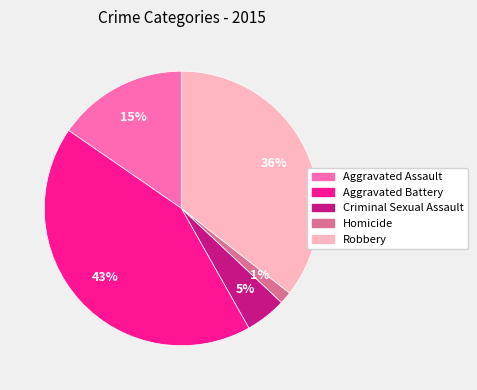

The Robbery slice represents 27% of the pie. True or false?

False